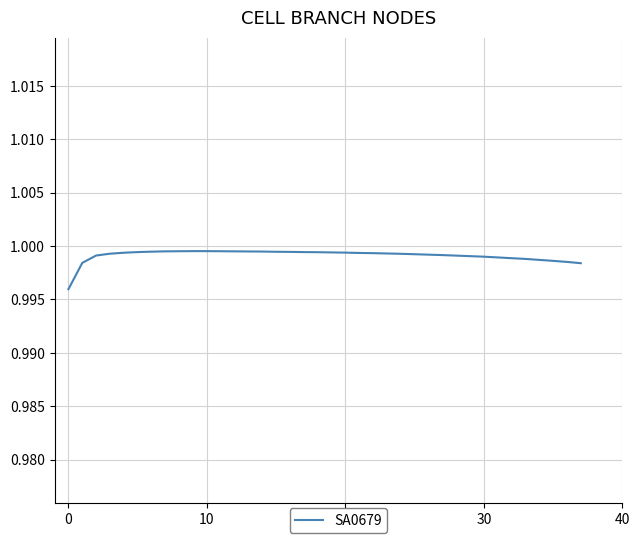

How many values are between 0 and 1?

38